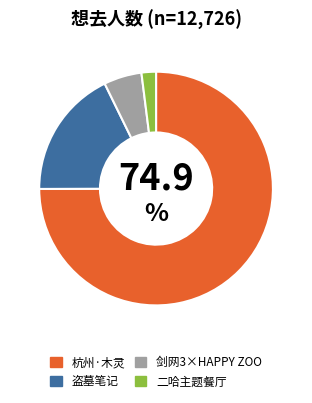

Is there a majority slice in this chart?

Yes